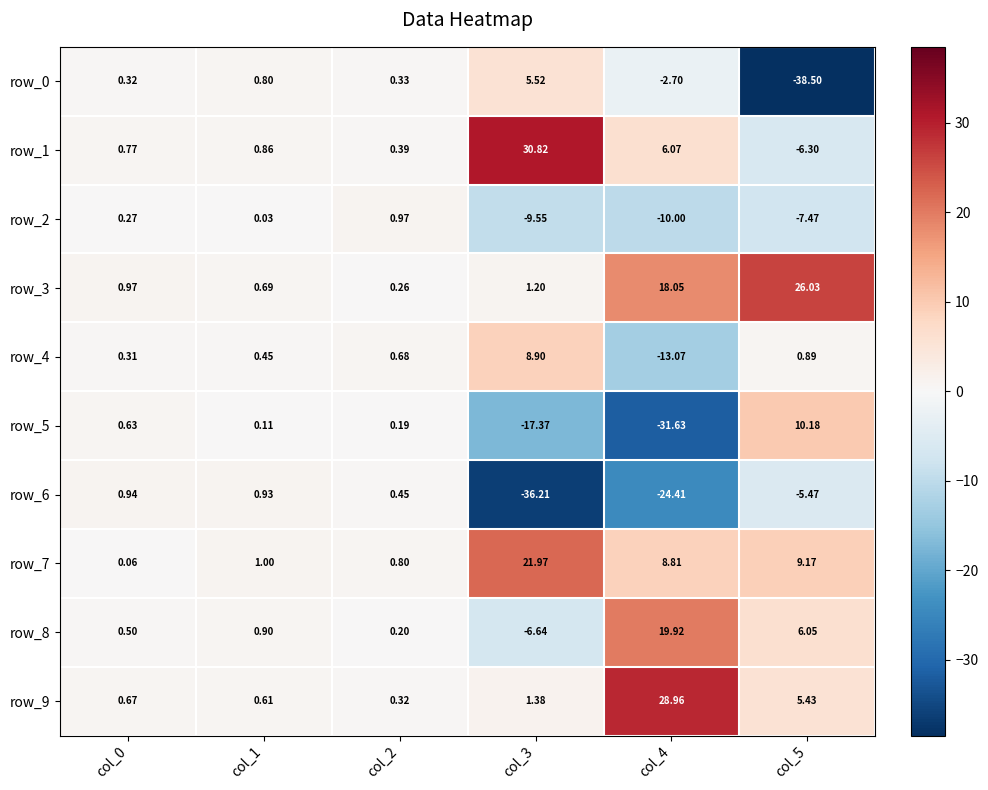

Is the value of row_9 at col_0 greater than the value of row_0 at col_5?

Yes